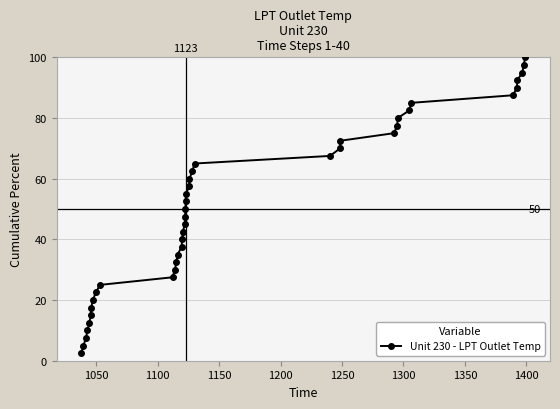

Does the chart display data point markers on the line(s)?

Yes